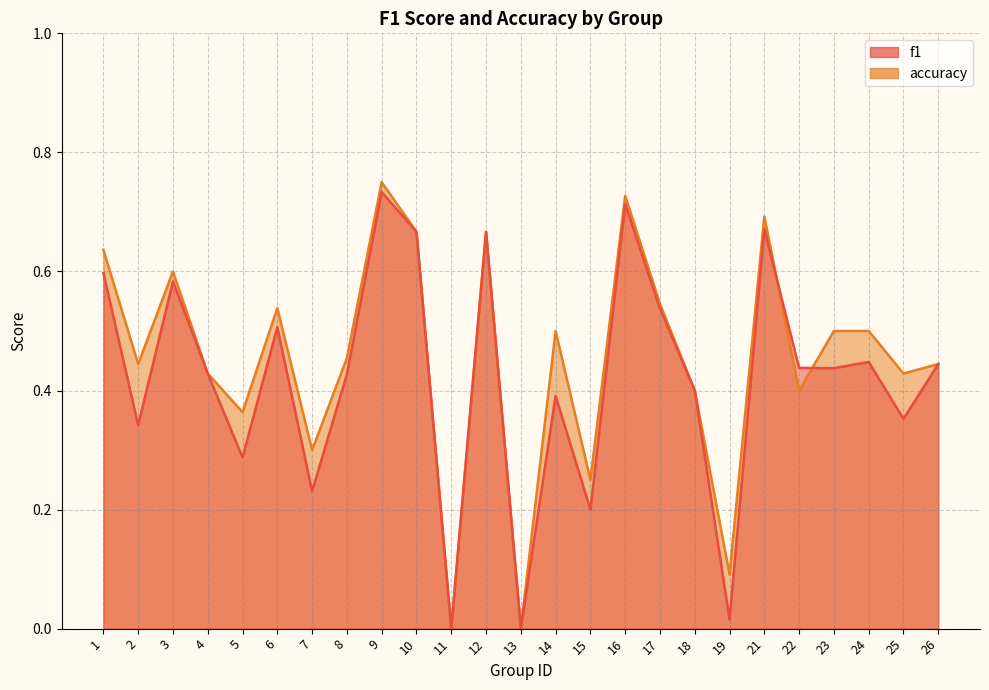

How many lines are shown in the chart?

2